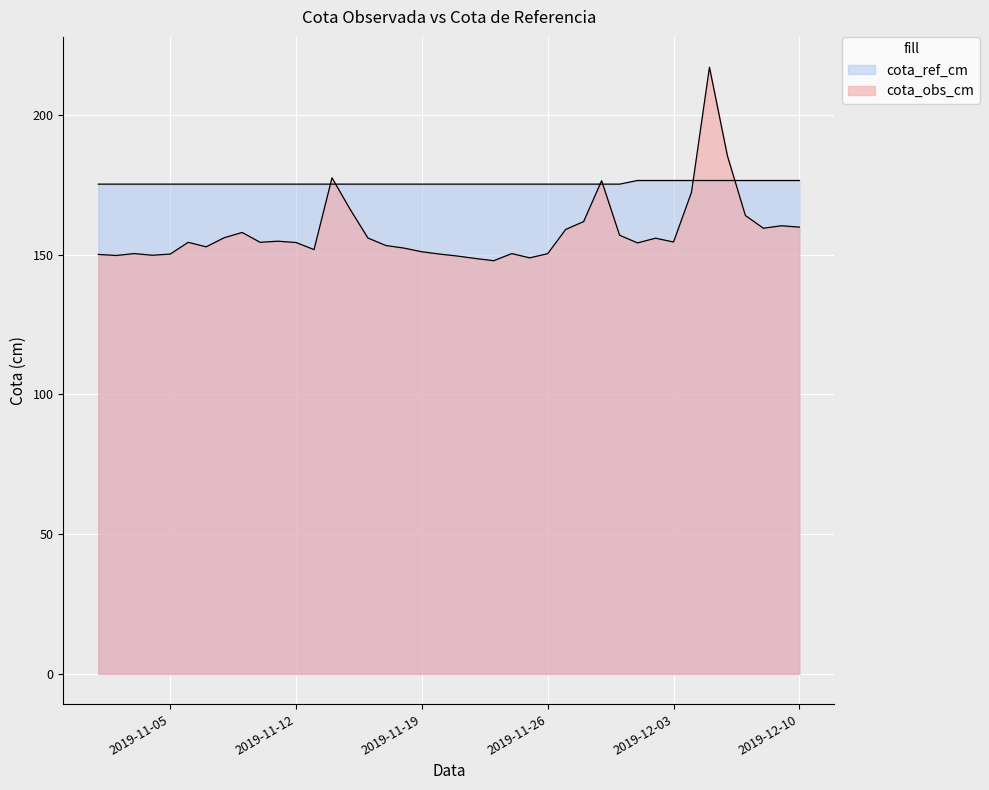

Reading right to left, what are all the values shown in this chart?

cota_obs_cm: 2019-12-10=159.8	2019-12-09=160.3	2019-12-08=159.4	2019-12-07=164.0	2019-12-06=185.3	2019-12-05=217.0	2019-12-04=172.3	2019-12-03=154.5	2019-12-02=155.9	2019-12-01=154.2	2019-11-30=156.9	2019-11-29=176.4	2019-11-28=161.8	2019-11-27=159.0	2019-11-26=150.3	2019-11-25=148.8	2019-11-24=150.4	2019-11-23=147.8	2019-11-22=148.6	2019-11-21=149.5	2019-11-20=150.2	2019-11-19=151.0	2019-11-18=152.3	2019-11-17=153.2	2019-11-16=155.9	2019-11-15=166.3	2019-11-14=177.5	2019-11-13=151.8	2019-11-12=154.3	2019-11-11=154.8	2019-11-10=154.4	2019-11-09=157.9	2019-11-08=156.0	2019-11-07=152.8	2019-11-06=154.4	2019-11-05=150.2	2019-11-04=149.8	2019-11-03=150.4	2019-11-02=149.7	2019-11-01=150.1
cota_ref_cm: 2019-12-10=176.5	2019-12-09=176.5	2019-12-08=176.5	2019-12-07=176.5	2019-12-06=176.5	2019-12-05=176.5	2019-12-04=176.5	2019-12-03=176.5	2019-12-02=176.5	2019-12-01=176.5	2019-11-30=175.2	2019-11-29=175.2	2019-11-28=175.2	2019-11-27=175.2	2019-11-26=175.2	2019-11-25=175.2	2019-11-24=175.2	2019-11-23=175.2	2019-11-22=175.2	2019-11-21=175.2	2019-11-20=175.2	2019-11-19=175.2	2019-11-18=175.2	2019-11-17=175.2	2019-11-16=175.2	2019-11-15=175.2	2019-11-14=175.2	2019-11-13=175.2	2019-11-12=175.2	2019-11-11=175.2	2019-11-10=175.2	2019-11-09=175.2	2019-11-08=175.2	2019-11-07=175.2	2019-11-06=175.2	2019-11-05=175.2	2019-11-04=175.2	2019-11-03=175.2	2019-11-02=175.2	2019-11-01=175.2